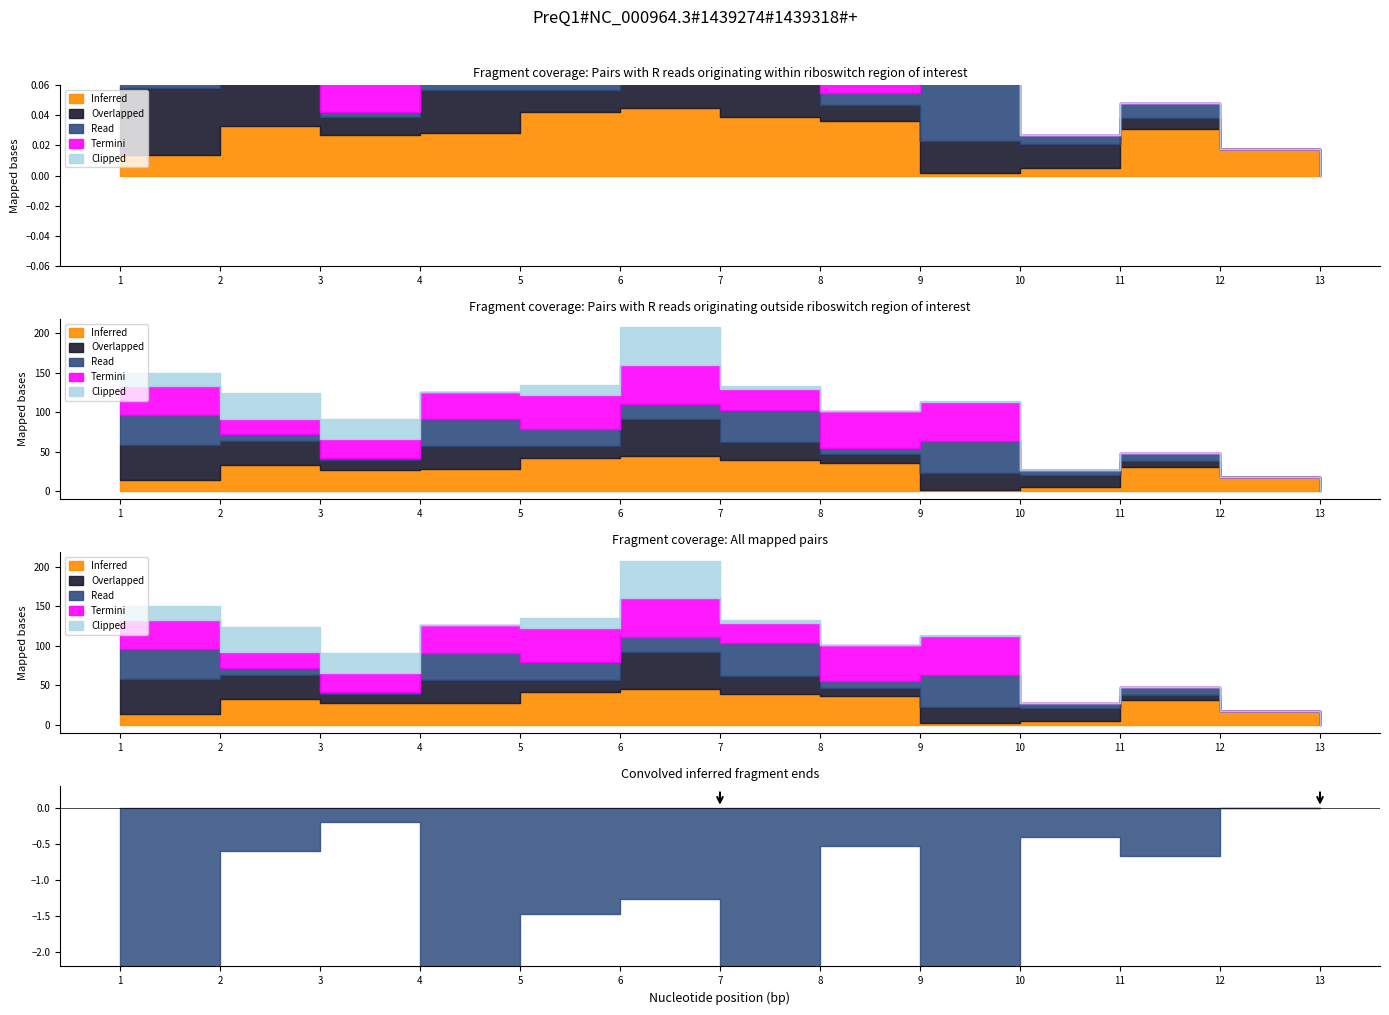

How many categories are shown in the chart?

13